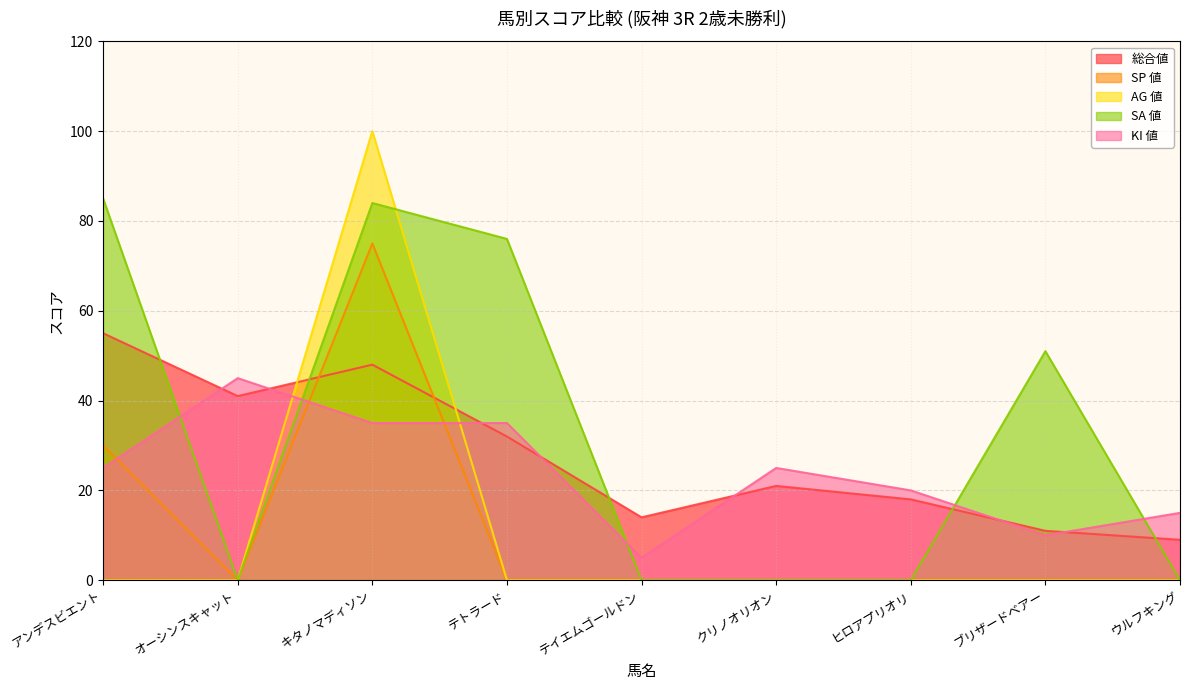

True or false: 総合値 has more than 2 interior local peaks.

False